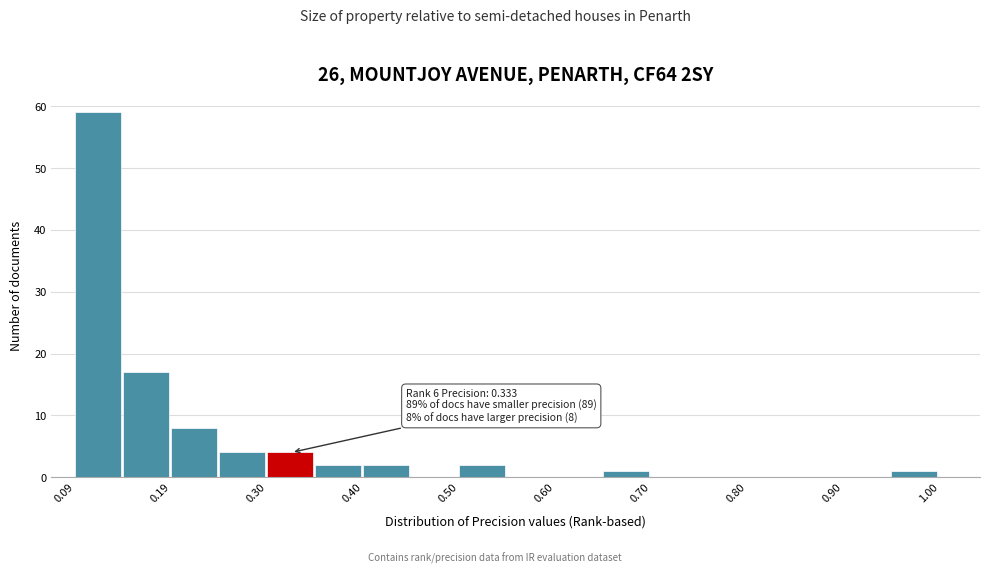

Around what value on the x-axis is the tallest bar? Give the approximate position of its centre, as read against the axis.

0.12